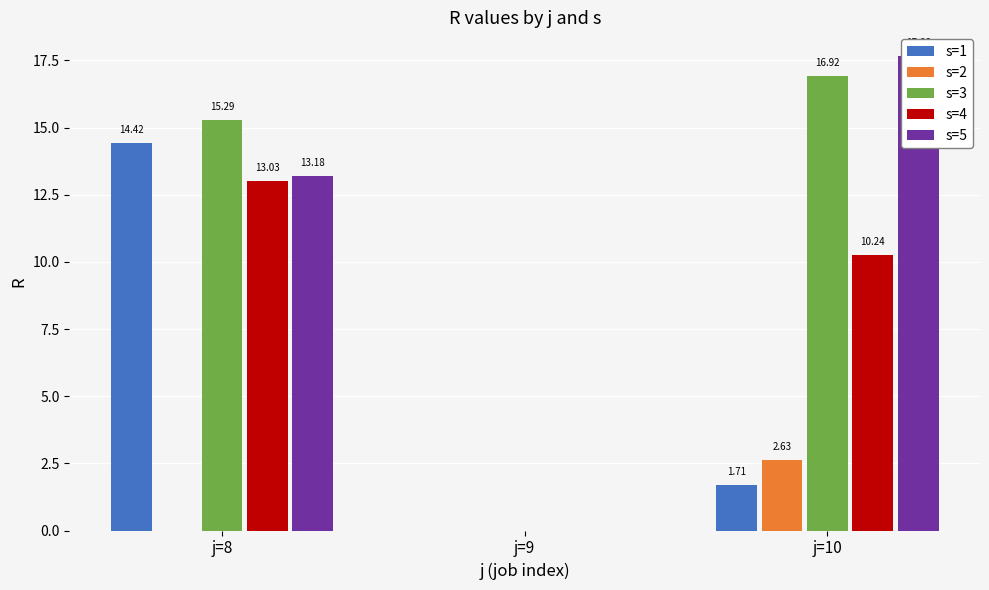

Which category has the lowest value in the s=5 series?

j=9